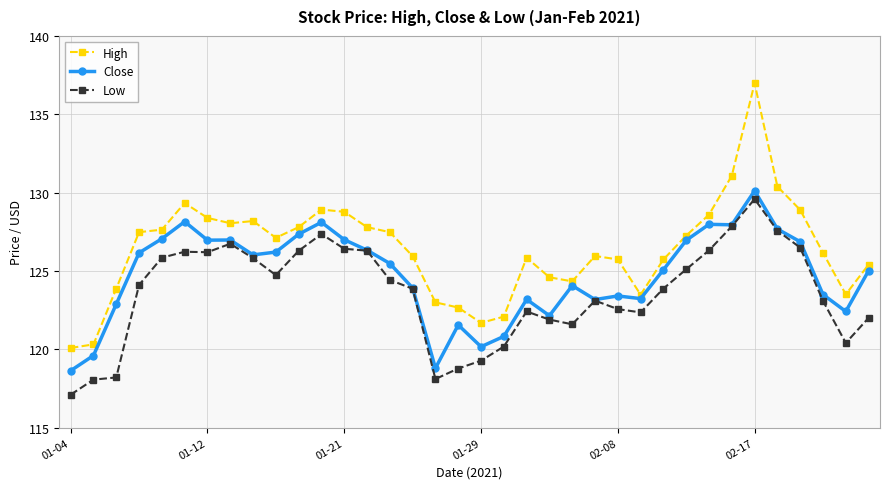

Count the number of data series in this chart.

3